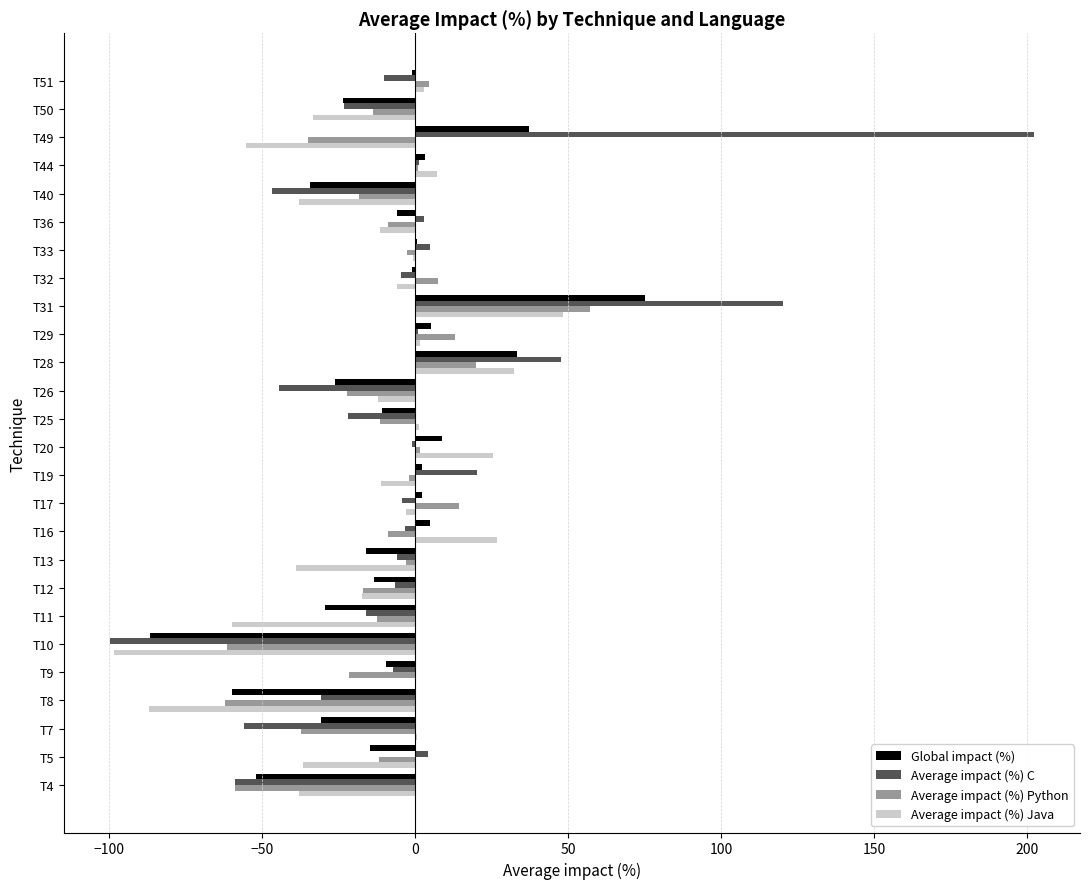

What are all the series names shown in the legend?

Global impact (%), Average impact (%) C, Average impact (%) Python, Average impact (%) Java